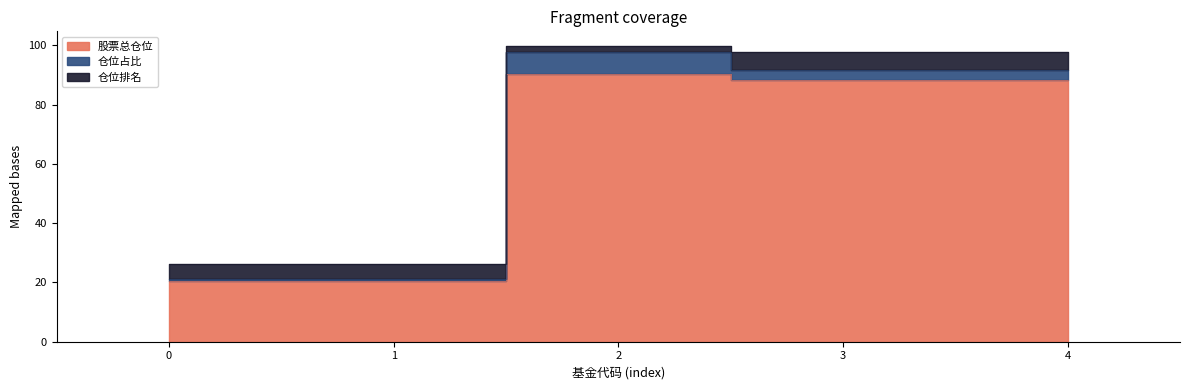

Between 2 and 4, which is larger?

2